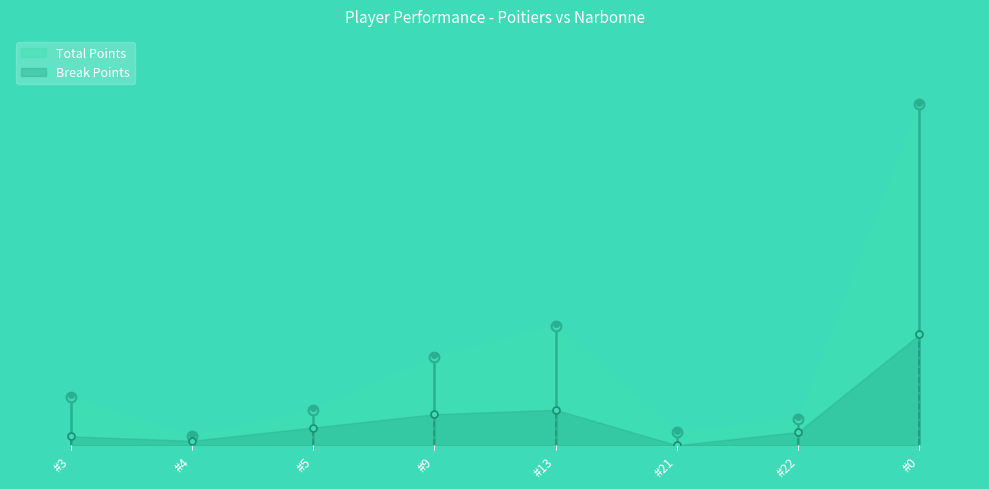

At which category is the sum across all series the highest?

totals